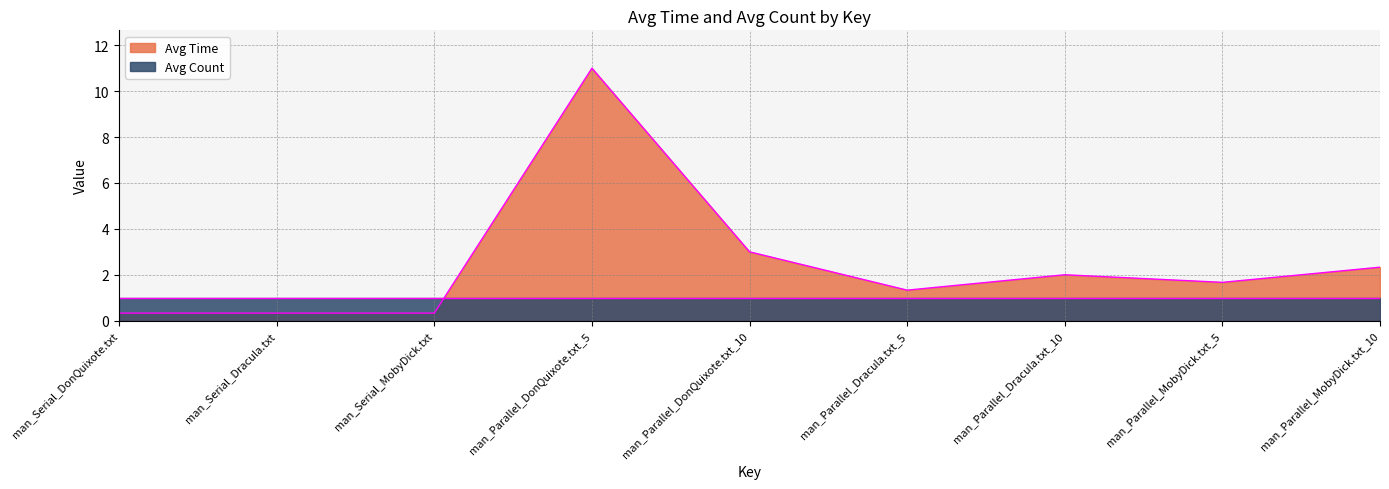

What is the greatest value displayed?

11.0